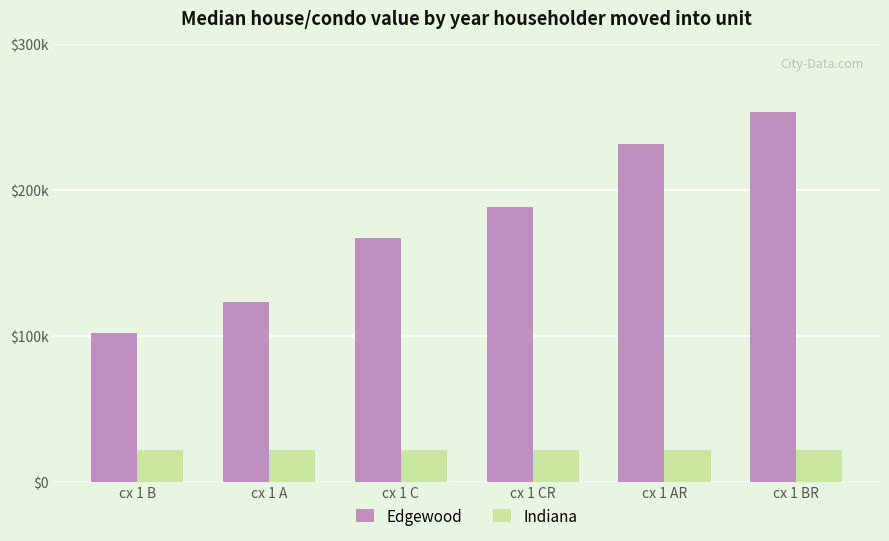

What is the label of the 4th bar from the left?

cx 1 CR